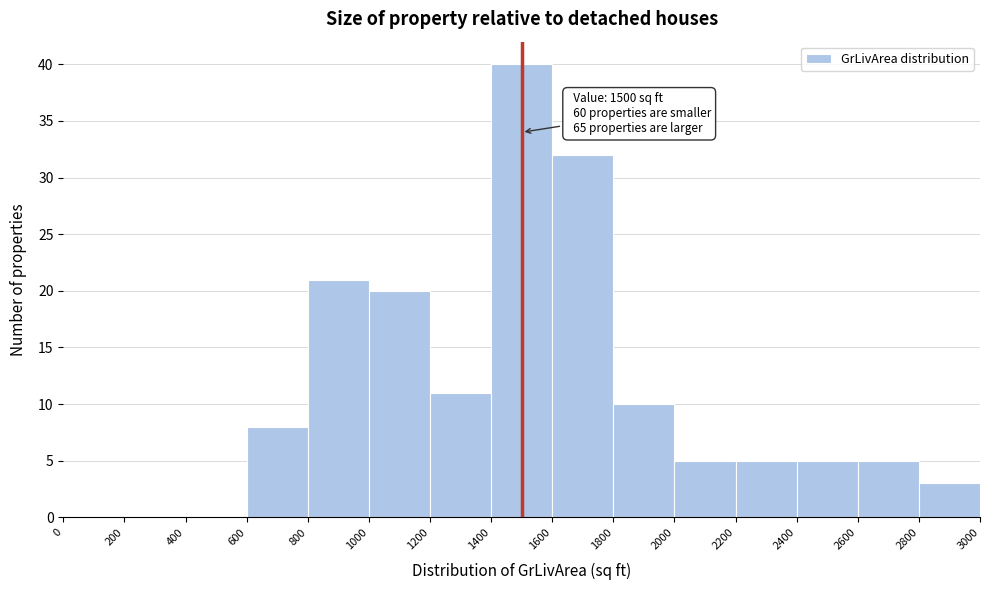

Over which range of the x-axis is the bar tallest?

1400 to 1600